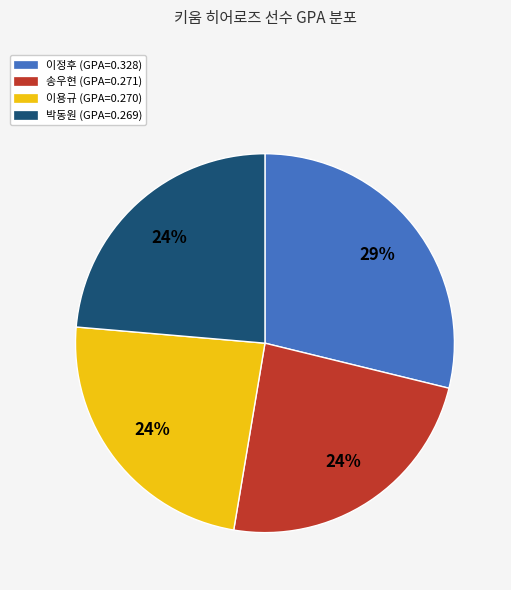

Does any single category account for the majority?

No